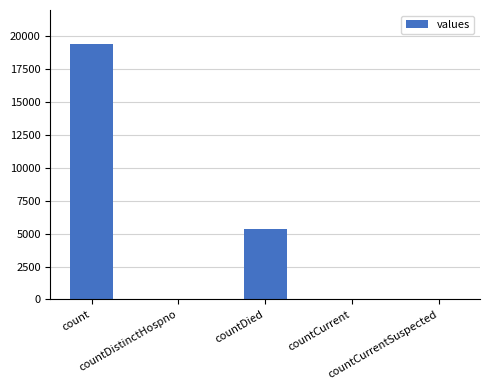

Which has a higher value, countCurrentSuspected or countDied?

countDied